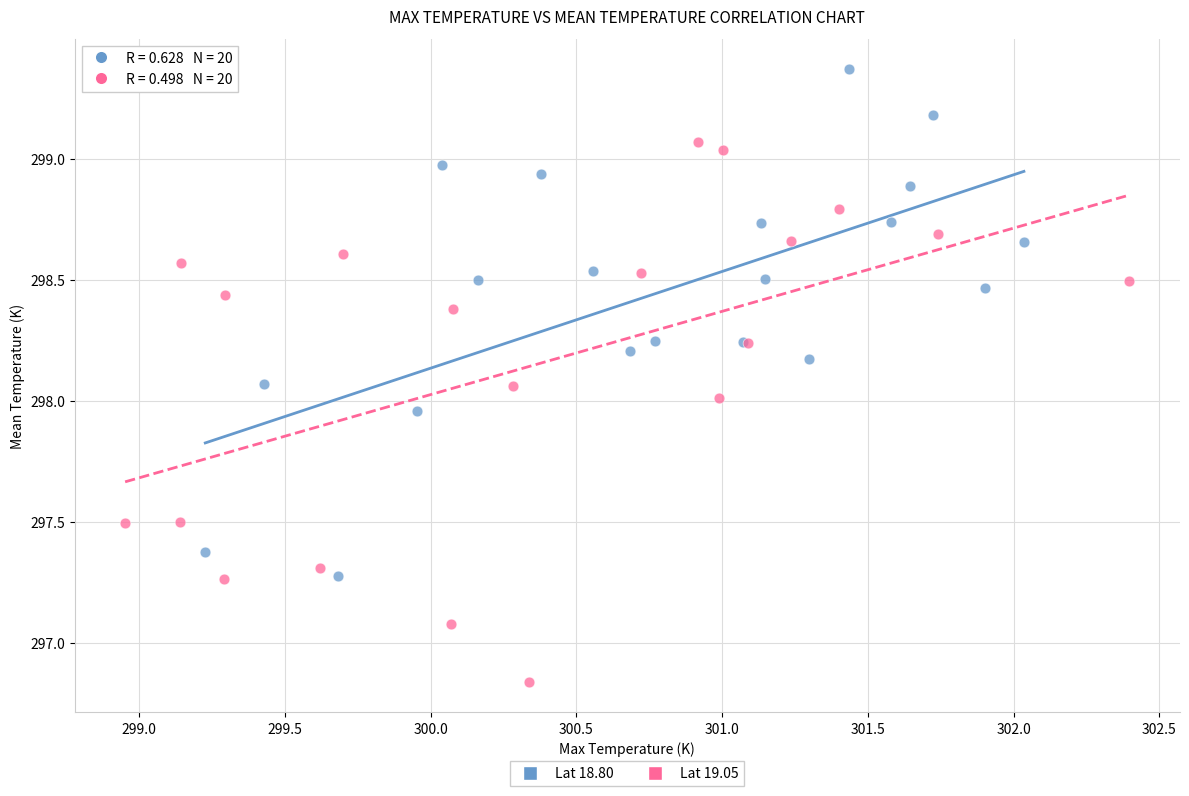

What are all the series names shown in the legend?

Lat 18.80, Lat 19.05